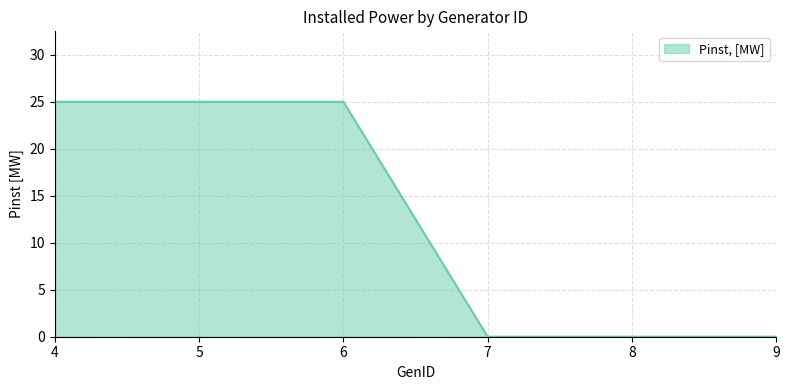

Count the values in the range 0 to 25.

6